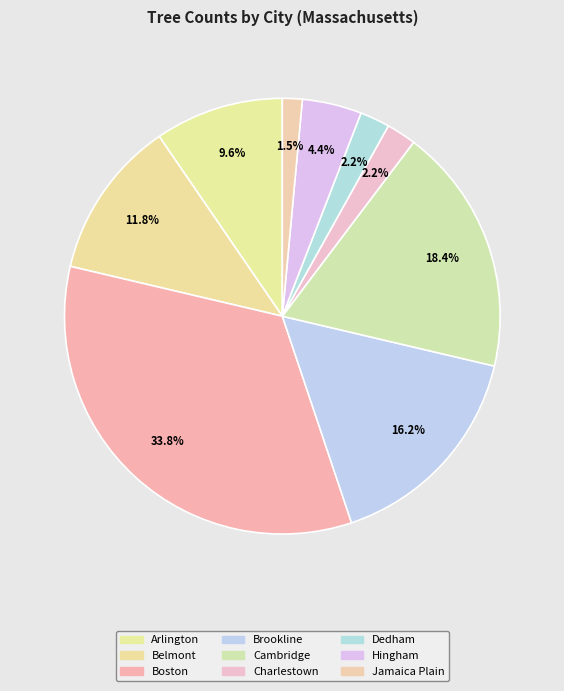

What percentage is the Brookline slice, to the nearest percent?

16%